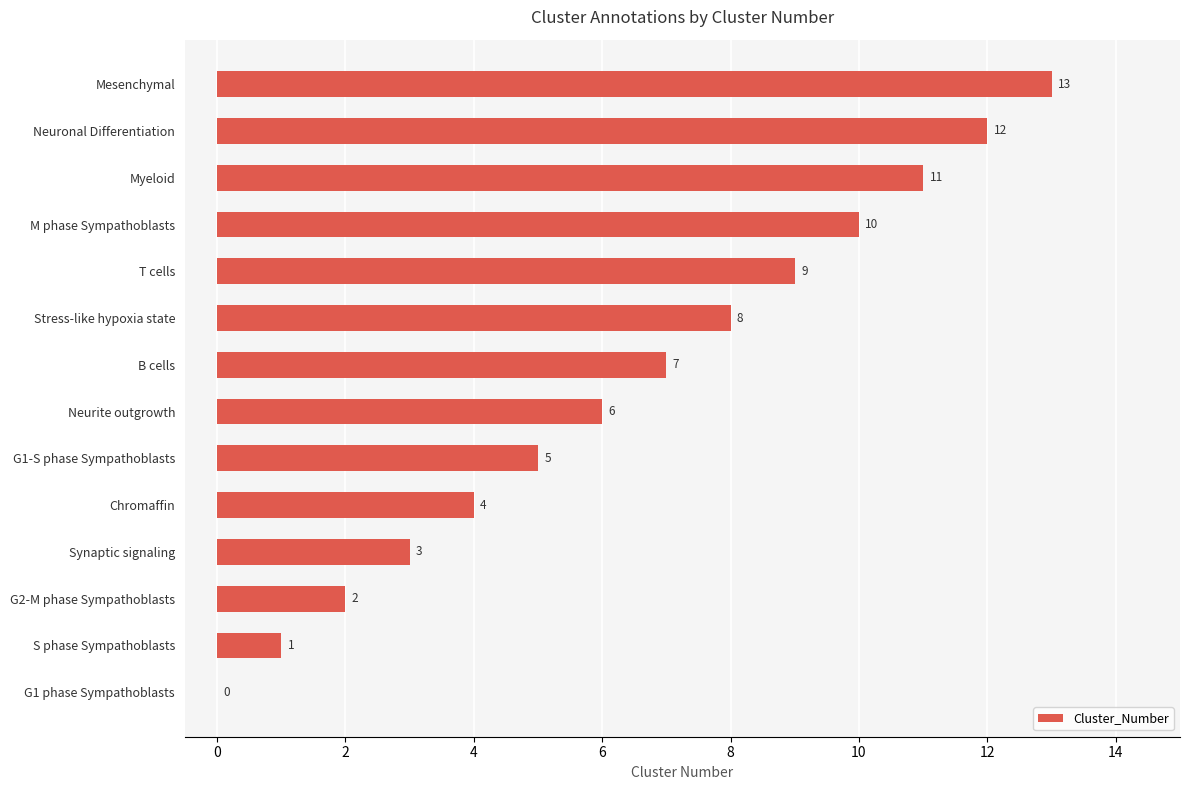

At which category does the chart reach its peak across all series?

Mesenchymal